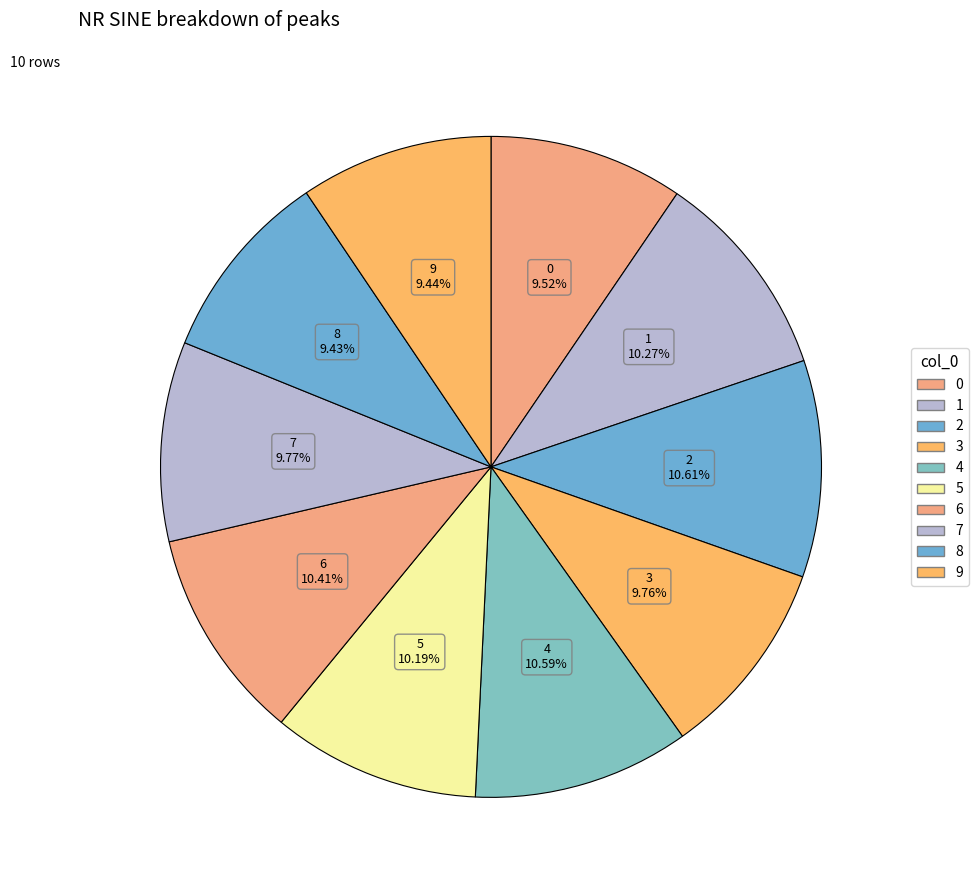

Does 4 represent more than half of the total?

No